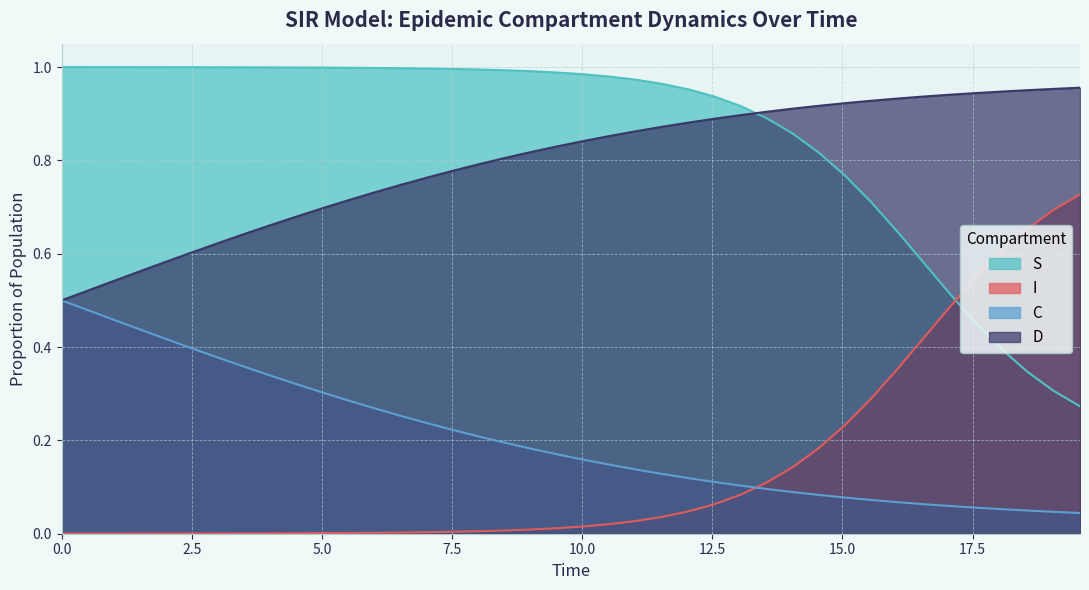

Count the number of data series in this chart.

4